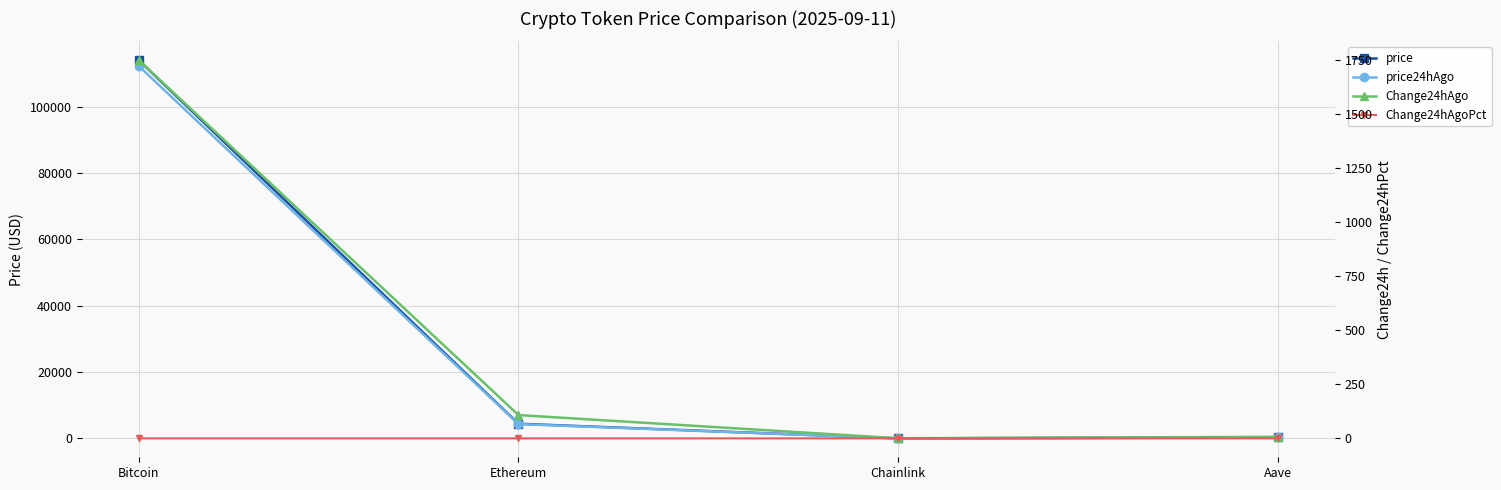

True or false: price24hAgo and Change24hAgoPct intersect in this chart.

False